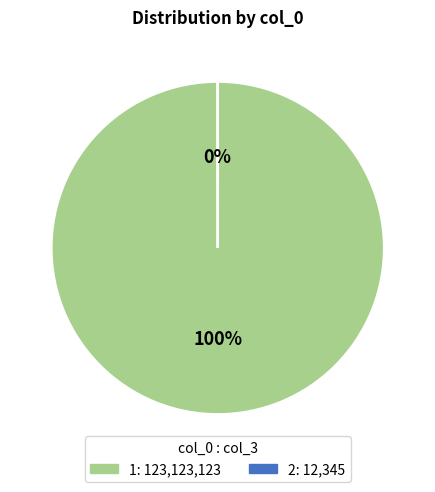

Is it true that 1 is 100% of the pie?

True